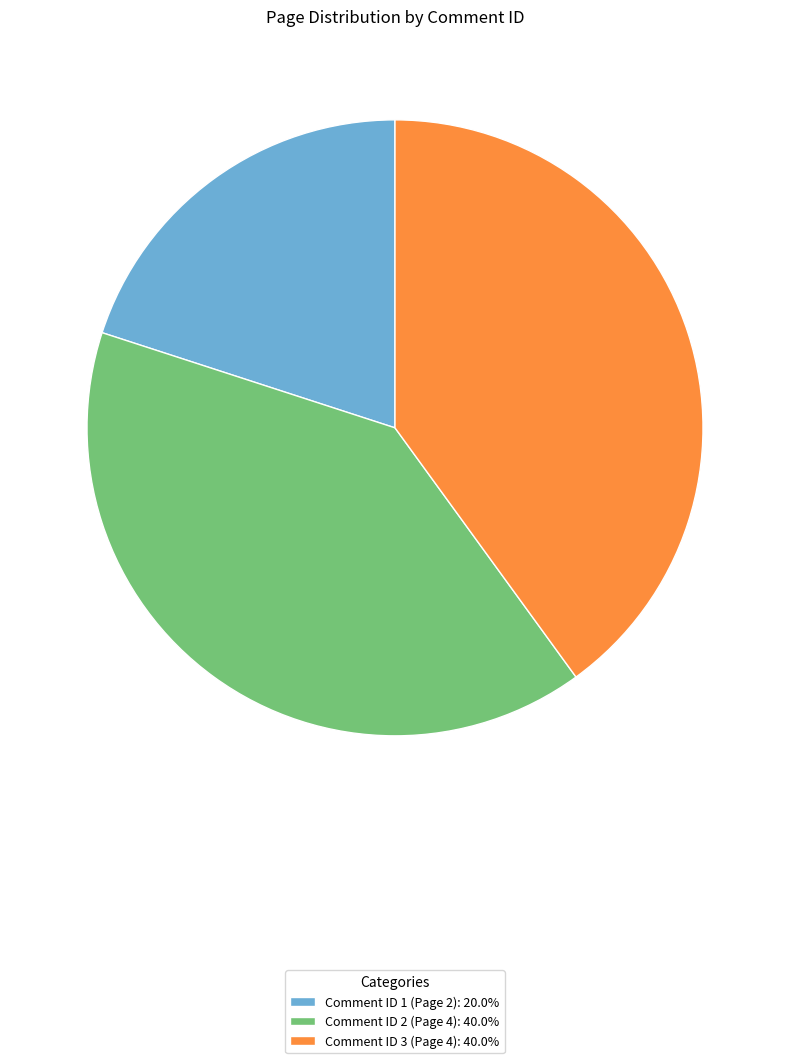

Does Comment ID 1 (Page 2): 20.0% represent more than half of the total?

No